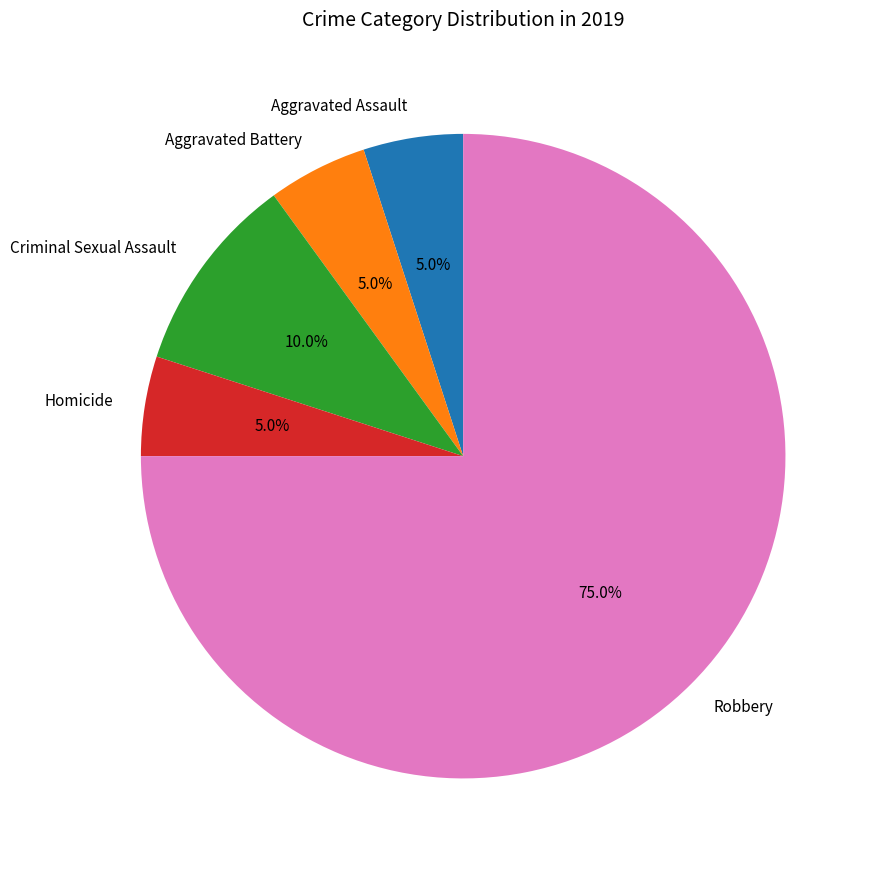

Is it true that Criminal Sexual Assault is 2% of the pie?

False